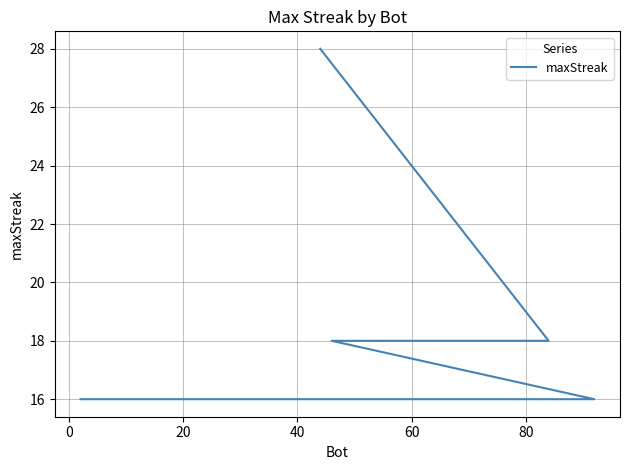

True or false: the data has more than 0 interior local peaks.

False